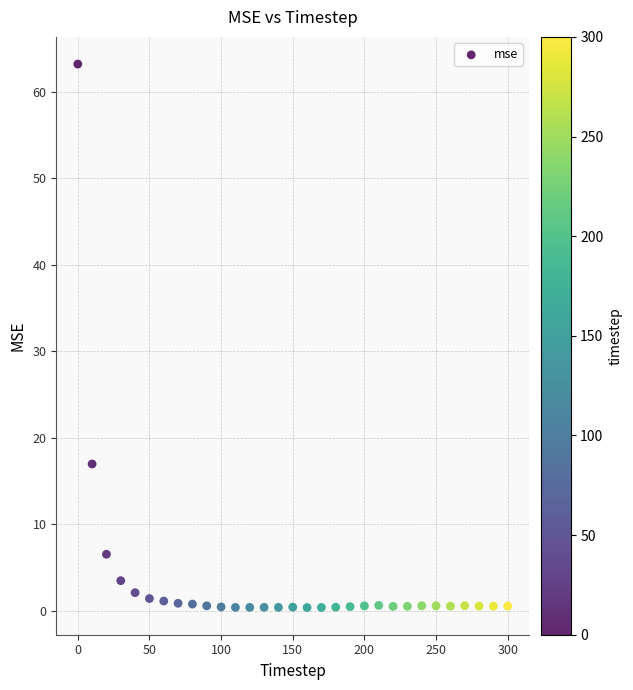

What Y value in the scatter plot is closest to 31?

17.0